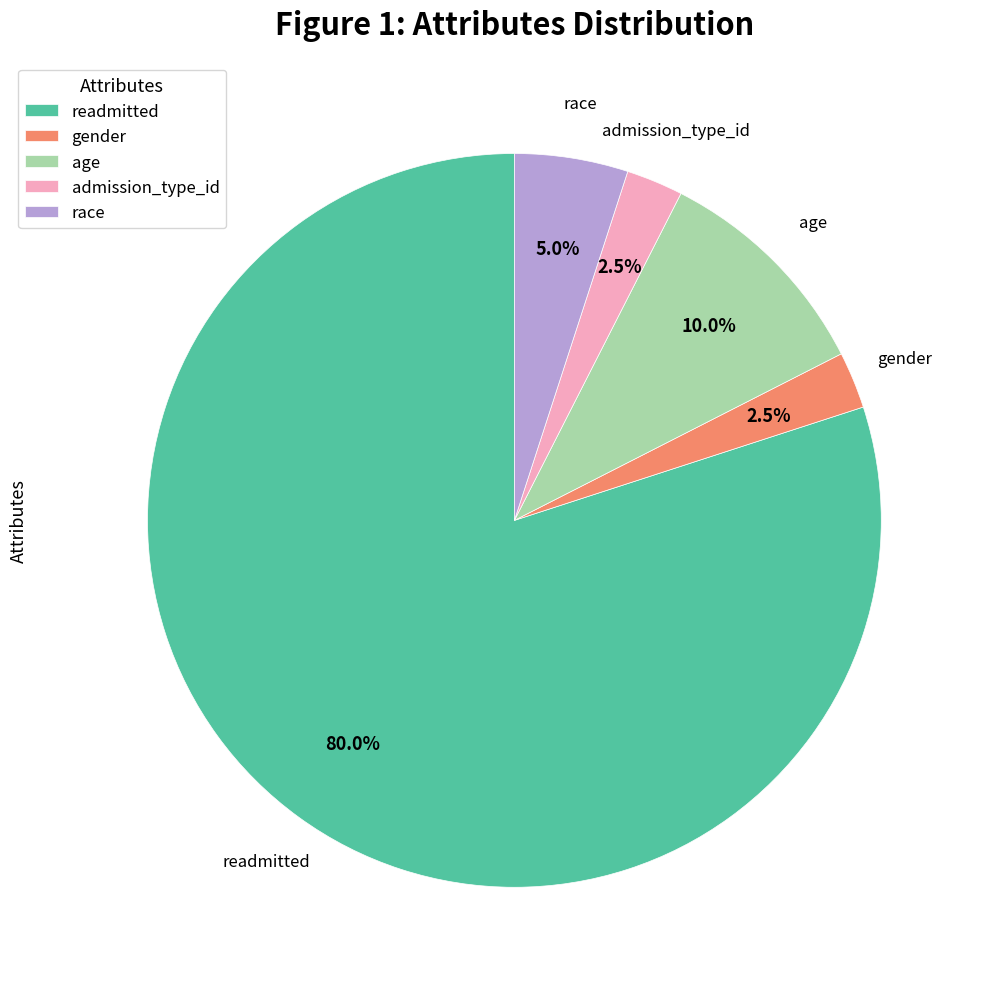

How many segments does this pie chart have?

5